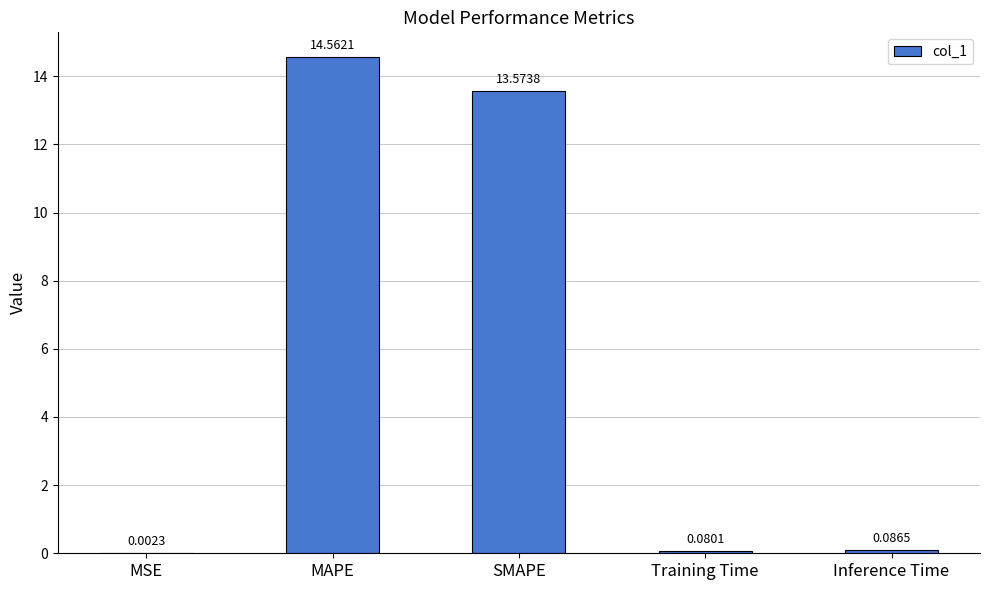

At which category does the chart reach its peak across all series?

MAPE